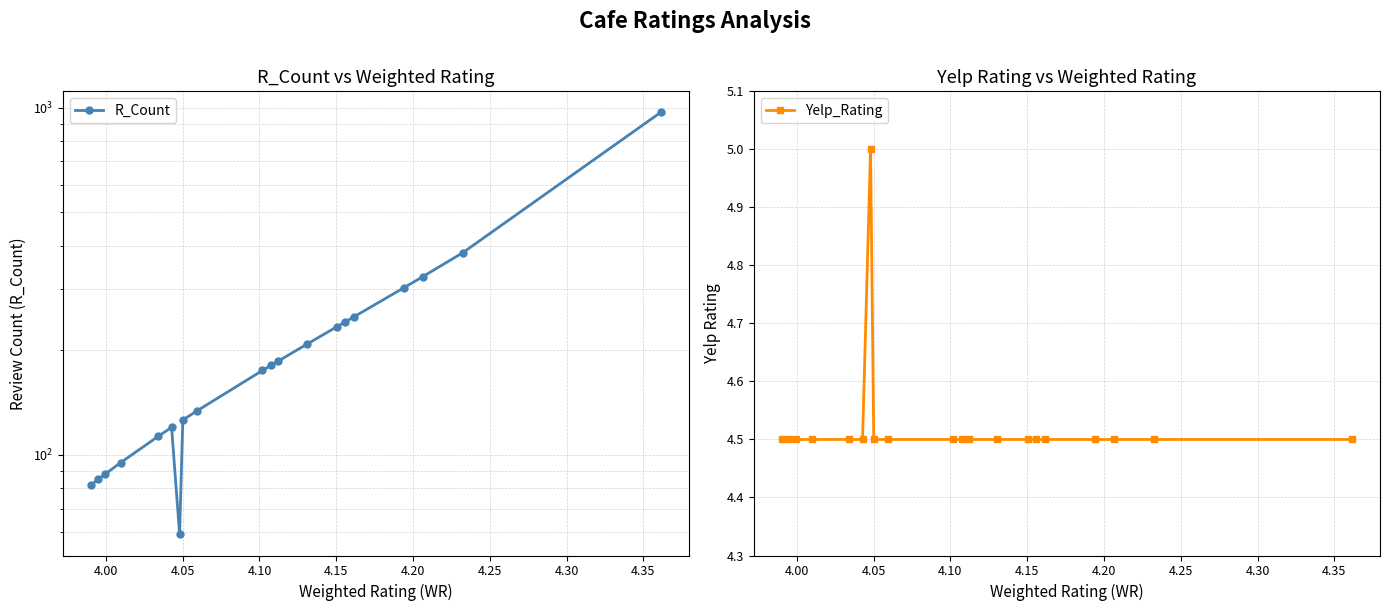

List the series in order of their overall mean, lowest first.

Yelp_Rating, R_Count